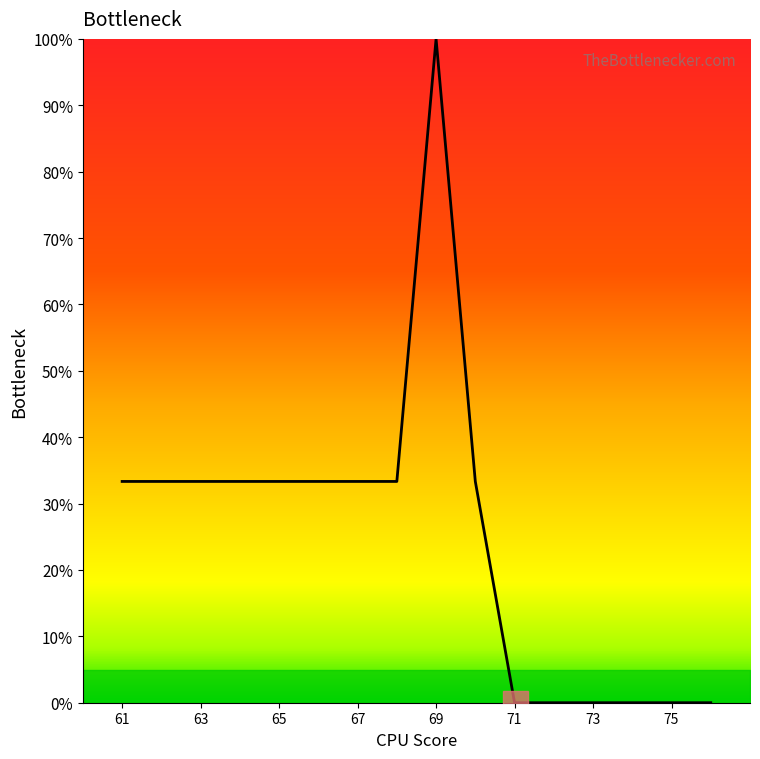

How many lines are shown in the chart?

1